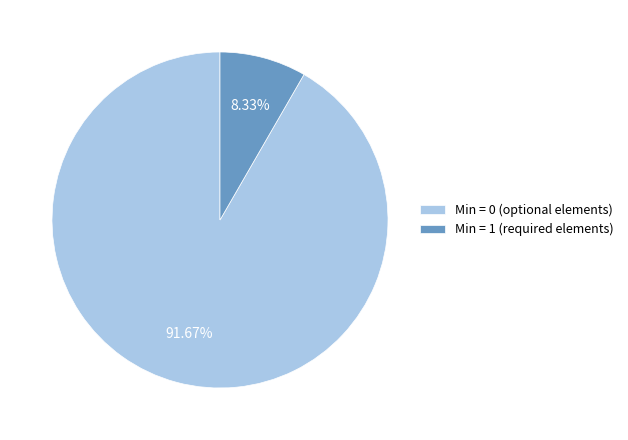

Do Min = 0 (optional elements) and Min = 1 (required elements) together represent more than half of the pie?

Yes